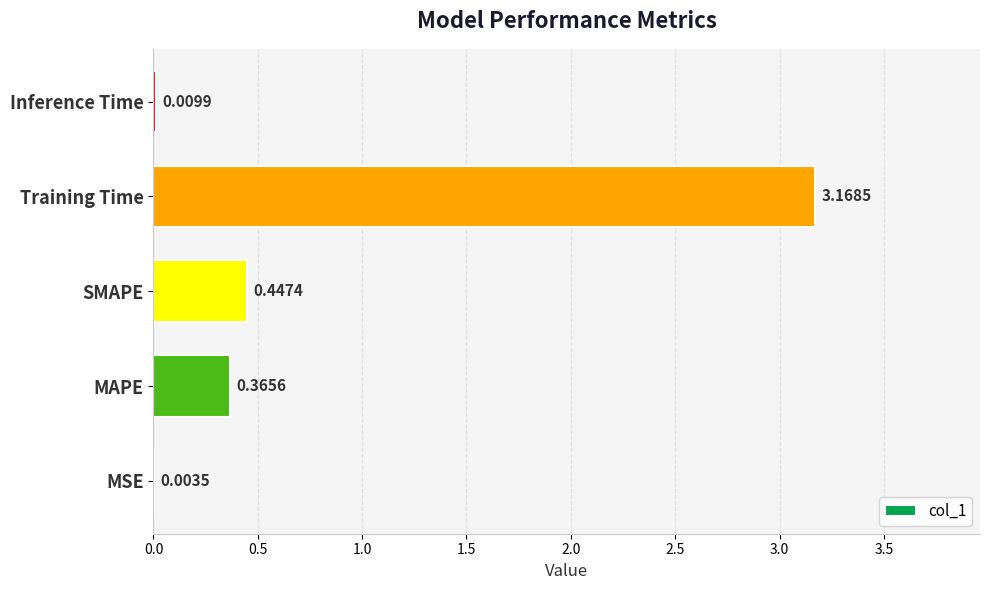

Which has a higher value, Training Time or MSE?

Training Time